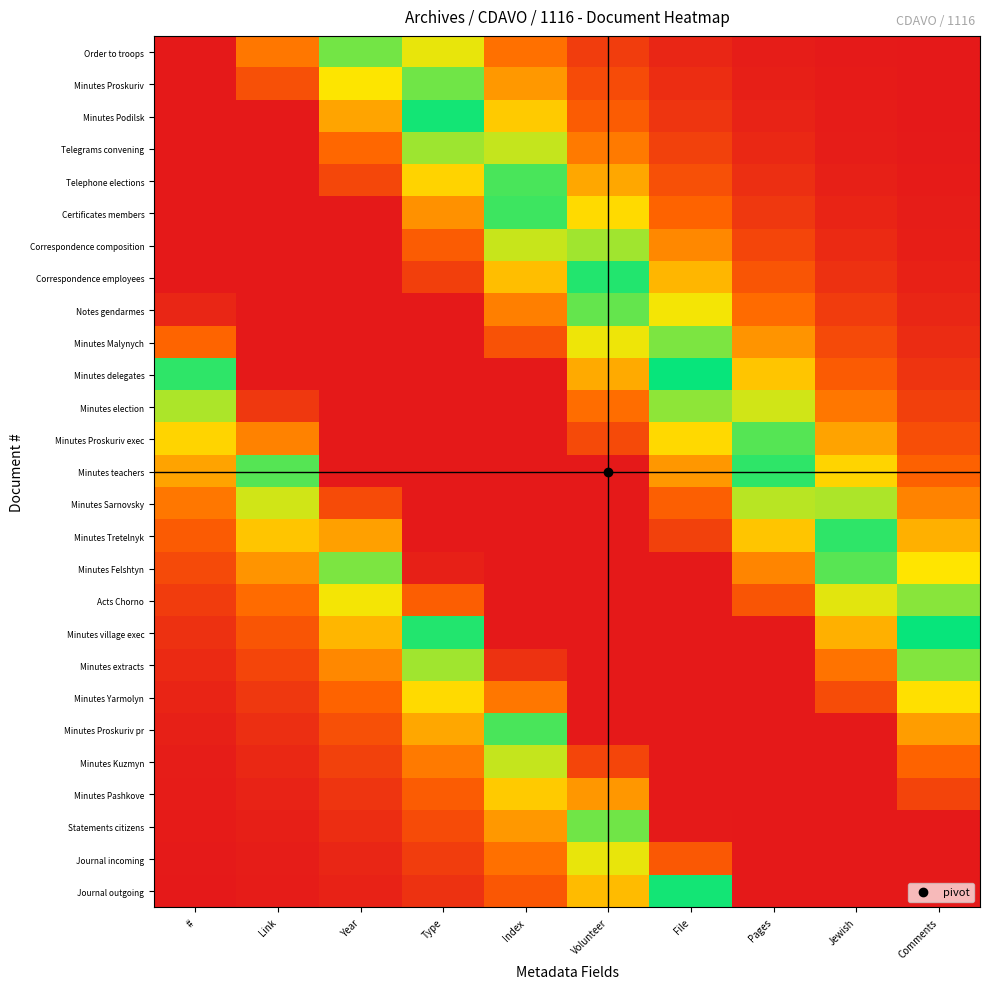

At which category is the sum across all series the highest?

Index